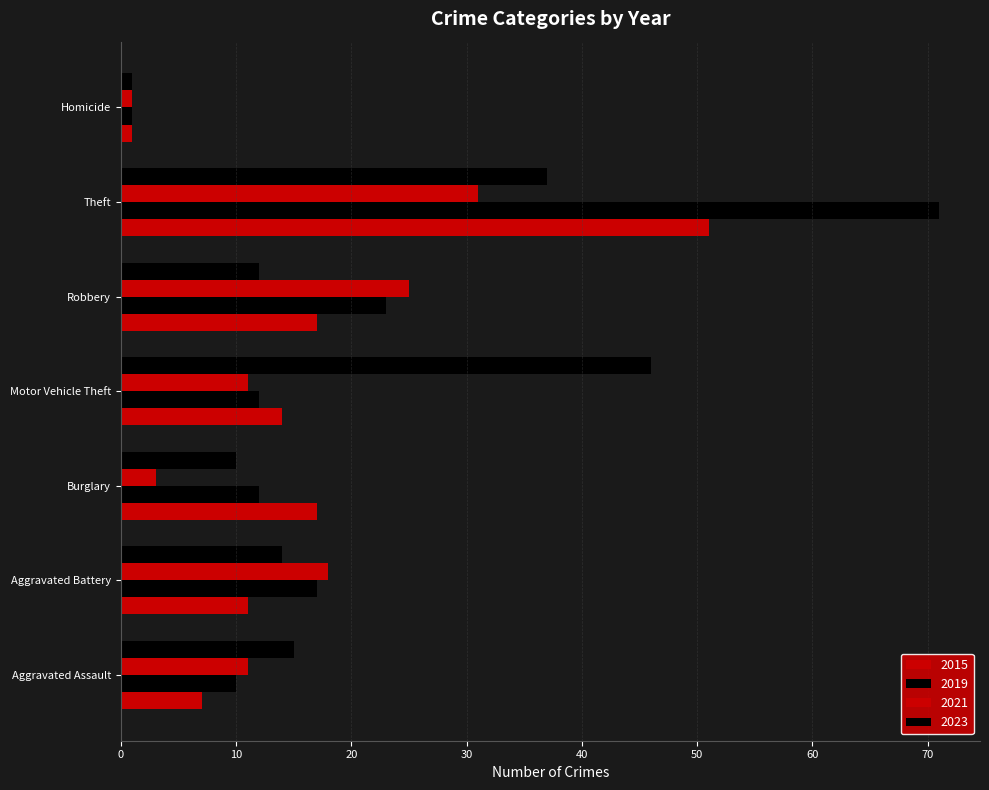

Which series has the largest total across all categories?

2019